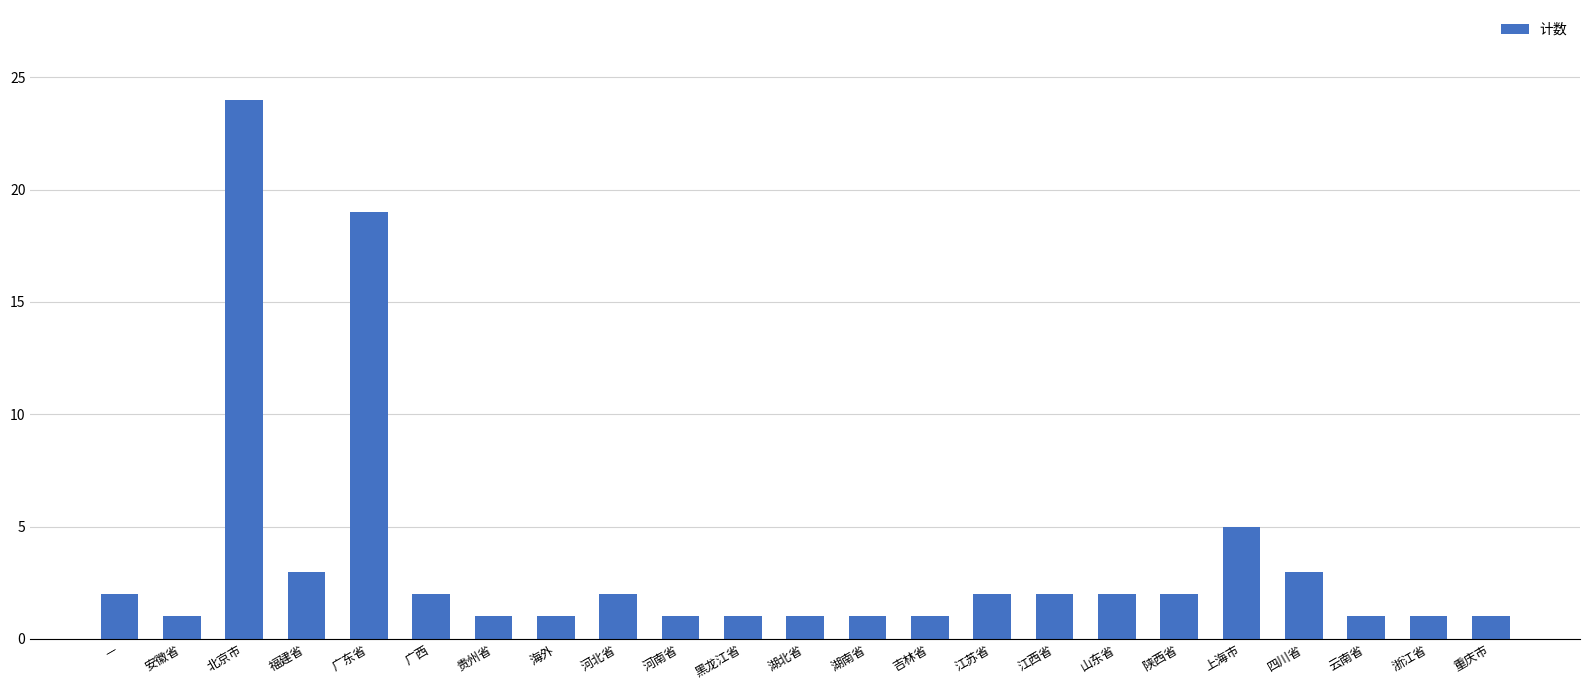

What is the average value?

3